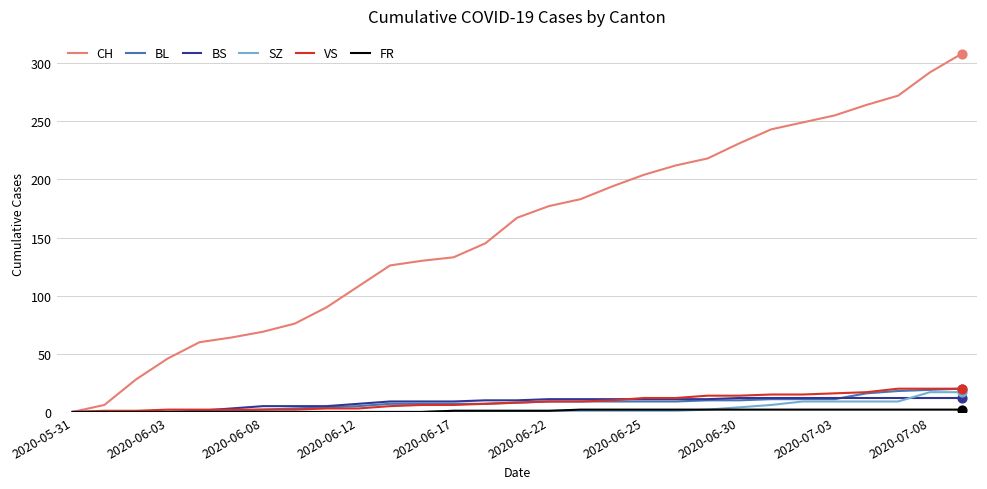

At how many categories does at least one series exceed 274?

2